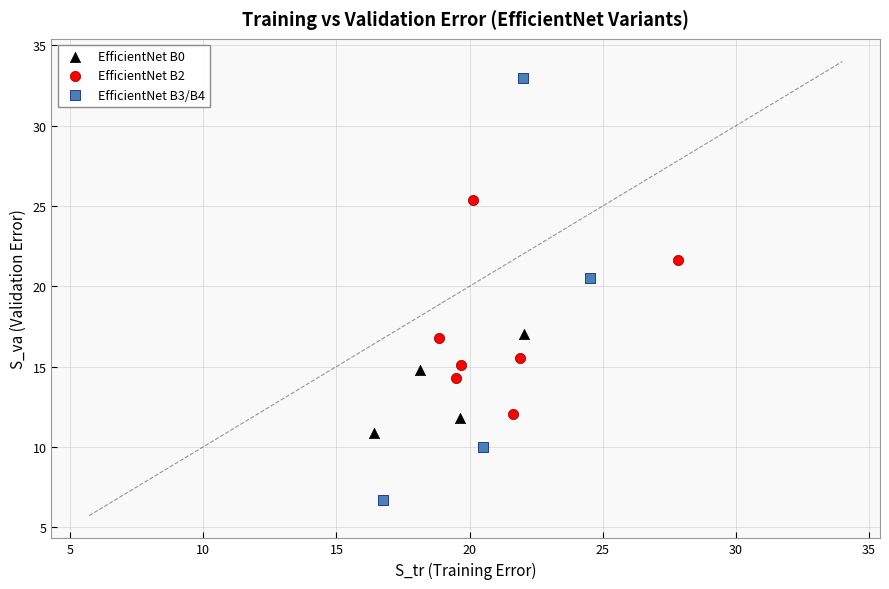

Which series reaches the minimum Y coordinate?

EfficientNet B3/B4